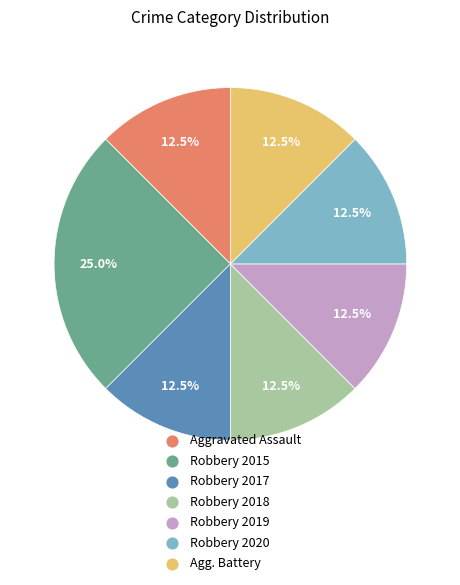

Which category has the biggest portion of the pie?

Robbery 2015